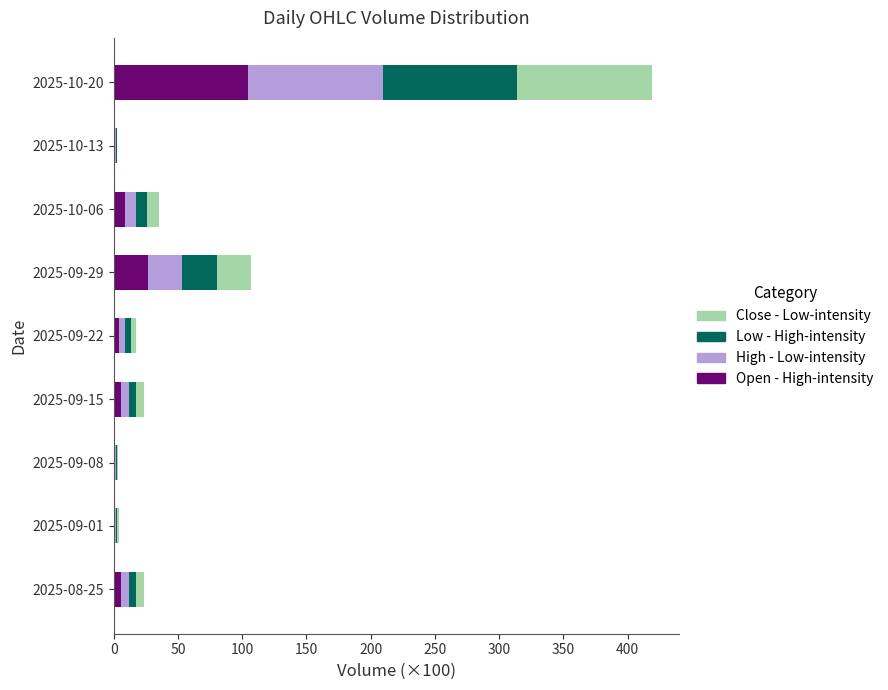

At which category is the sum across all series the highest?

2025-10-20